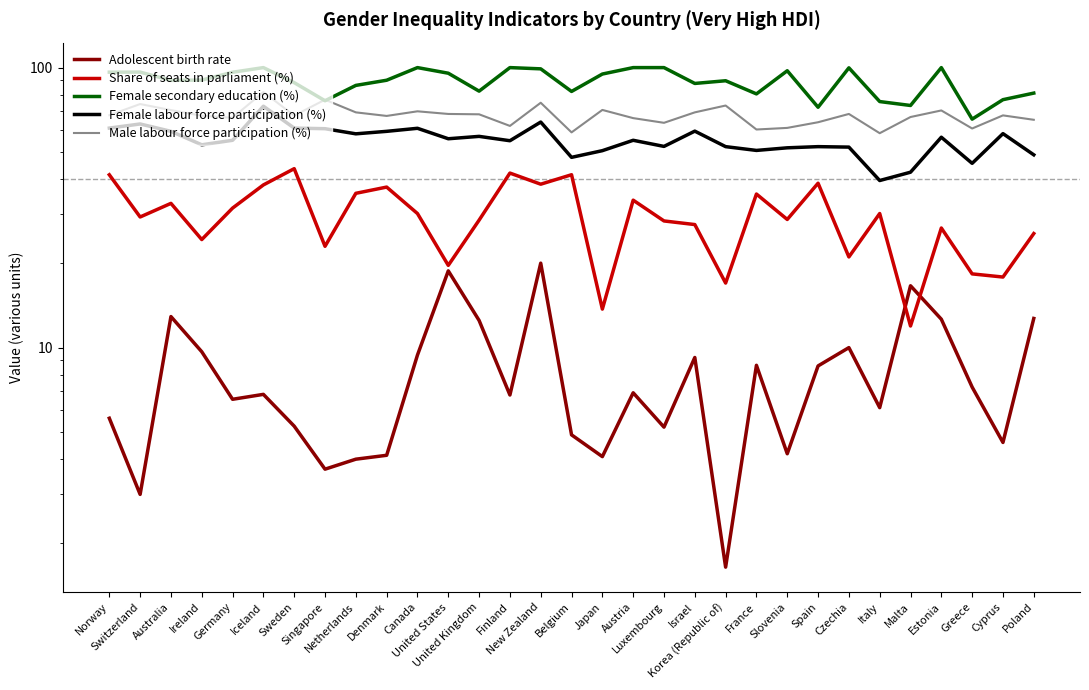

What is the difference between the maximum and minimum values in the Female labour force participation (%) series?

33.3